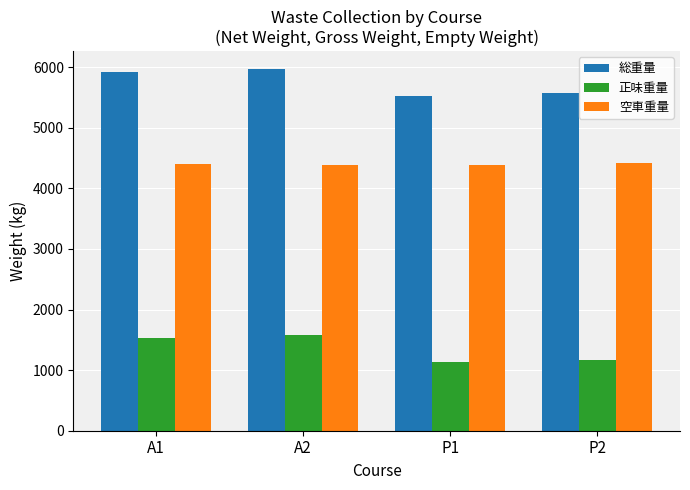

At P2, list the series in order from largest to smallest.

総重量, 空車重量, 正味重量